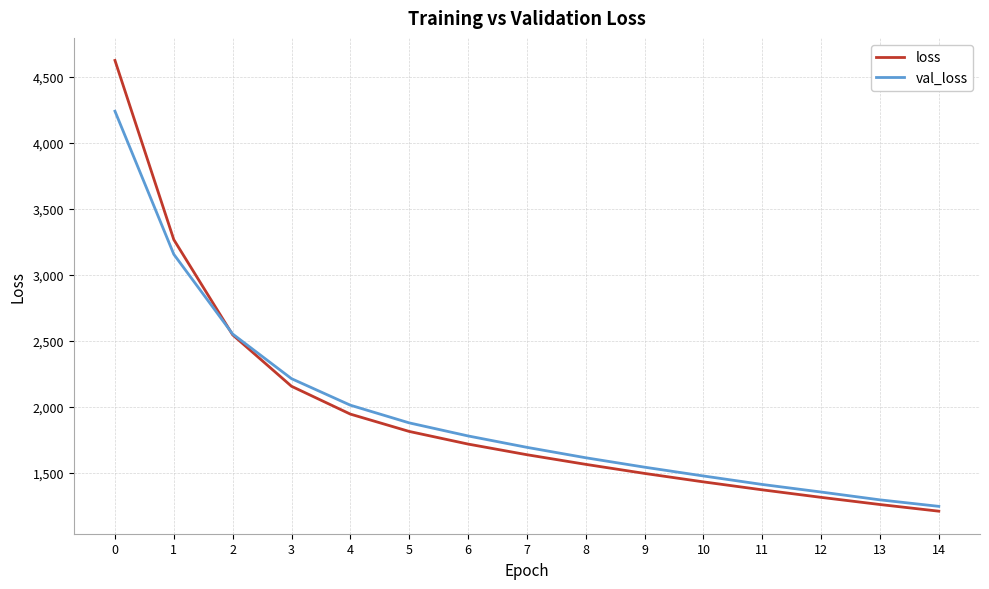

Reading left to right, what are all the values shown in this chart?

loss: 0=4622.0	1=3265.1	2=2544.6	3=2155.2	4=1944.6	5=1813.4	6=1717.8	7=1637.1	8=1564.2	9=1495.5	10=1431.5	11=1371.2	12=1314.3	13=1260.1	14=1209.7
val_loss: 0=4237.5	1=3154.2	2=2550.9	3=2212.8	4=2012.1	5=1878.2	6=1779.3	7=1693.0	8=1614.1	9=1542.8	10=1476.3	11=1412.0	12=1354.7	13=1295.4	14=1246.2